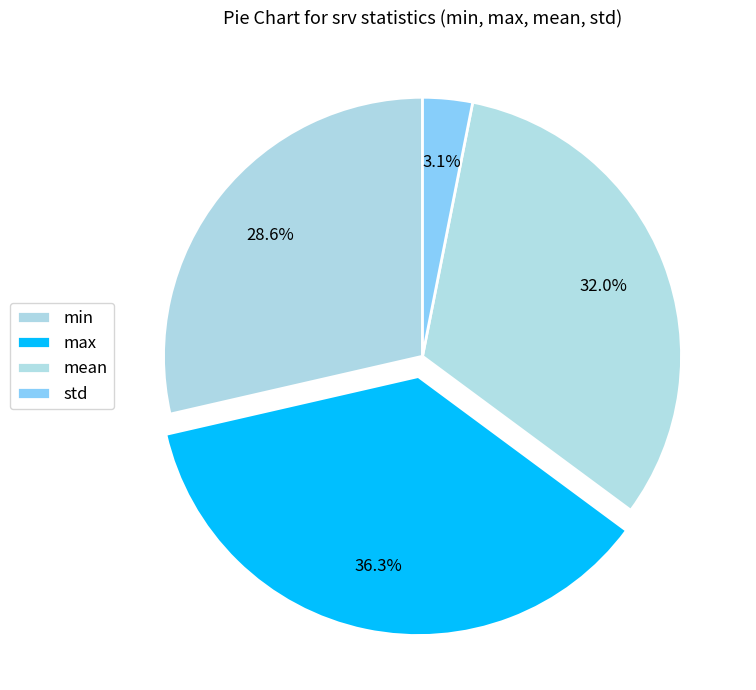

Rank the categories by value from highest to lowest.

max, mean, min, std